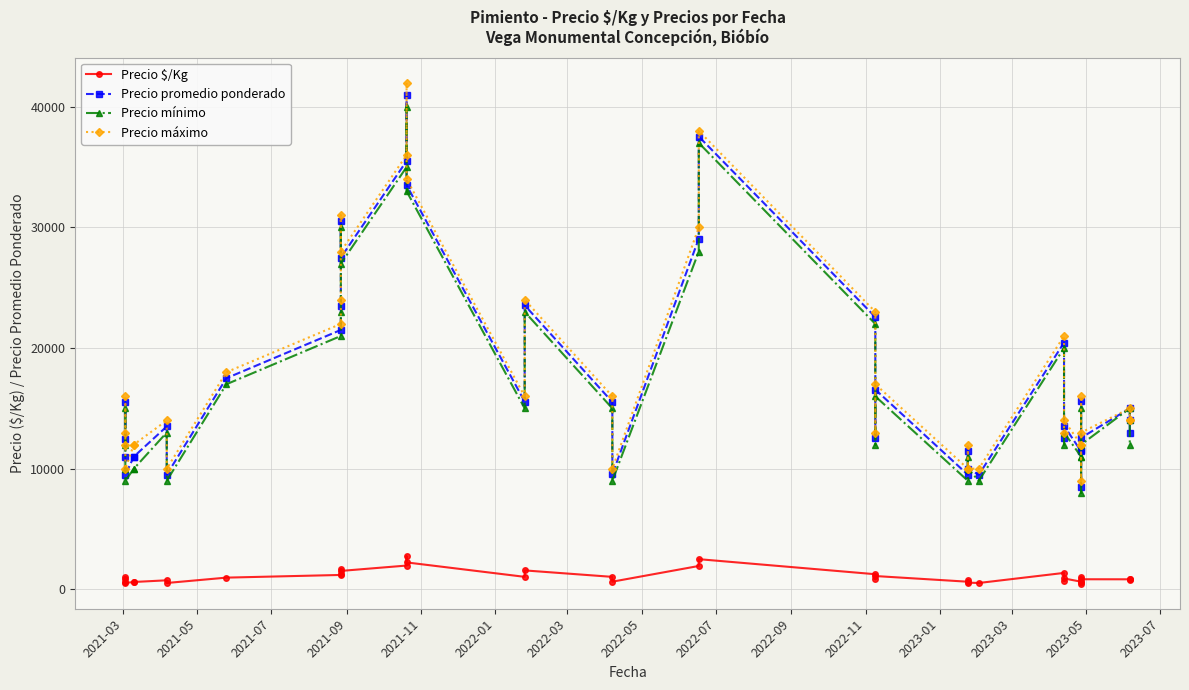

How many interior local peaks does the Precio $/Kg series have?

11